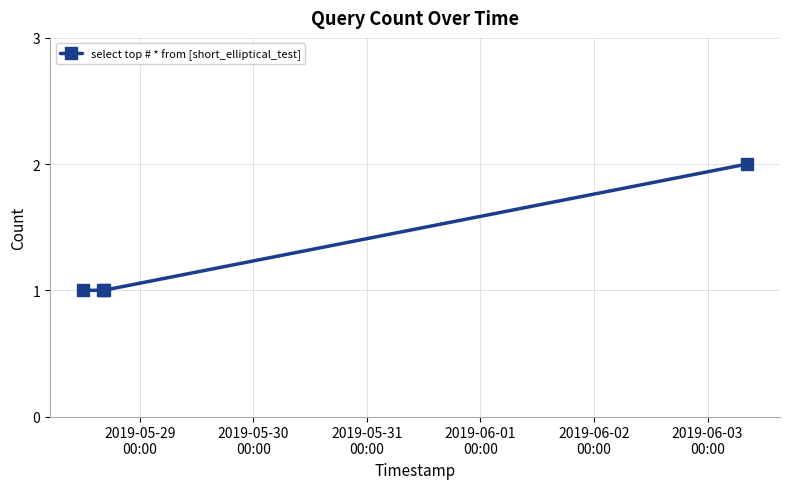

True or false: there are more than 1 points higher than both neighbors.

False